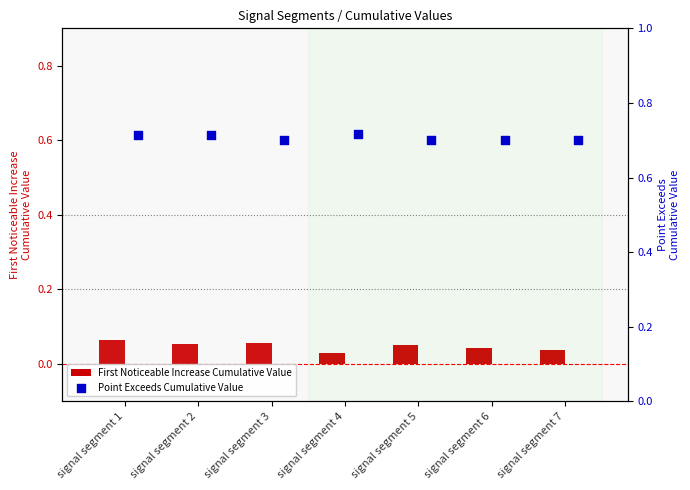

Which series has the largest total across all categories?

Point Exceeds Cumulative Value